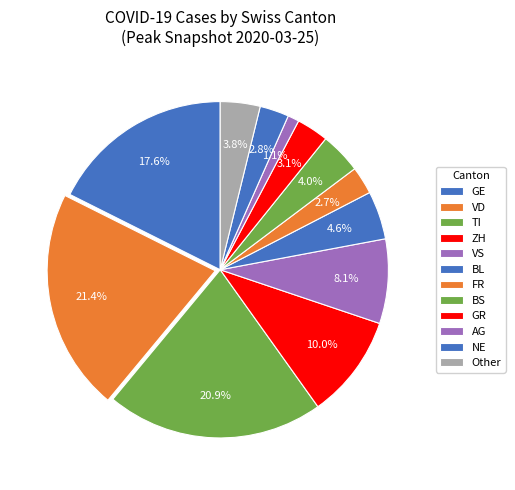

Count the number of slices in the pie.

12